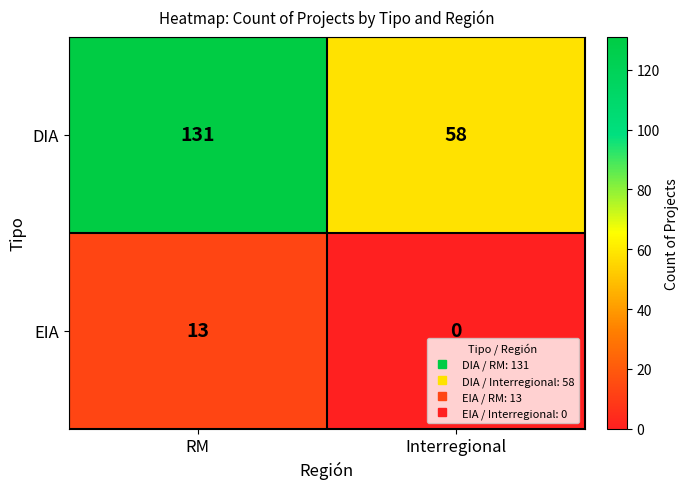

List the labels in order of EIA value, largest first.

RM, Interregional